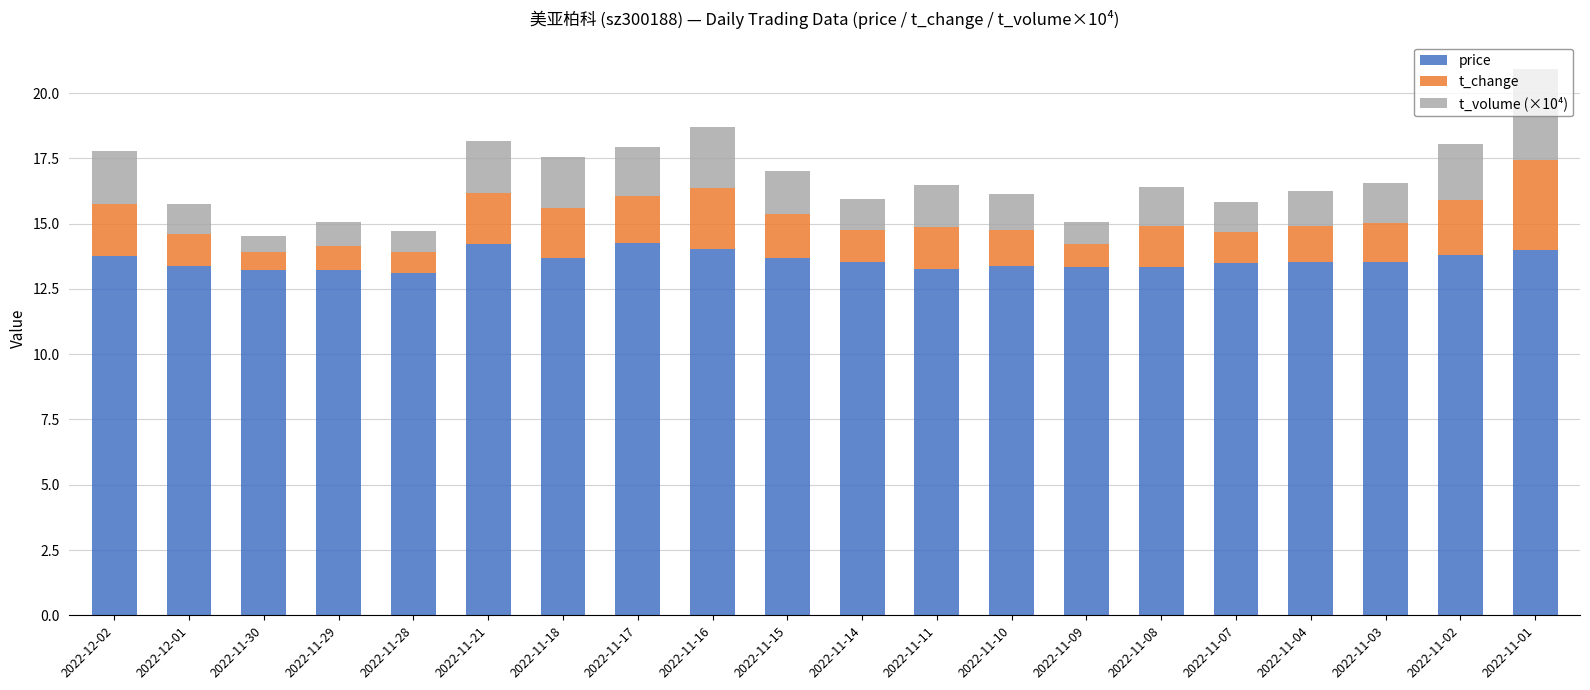

What is the difference between the second highest and second lowest values in the price series?

1.0